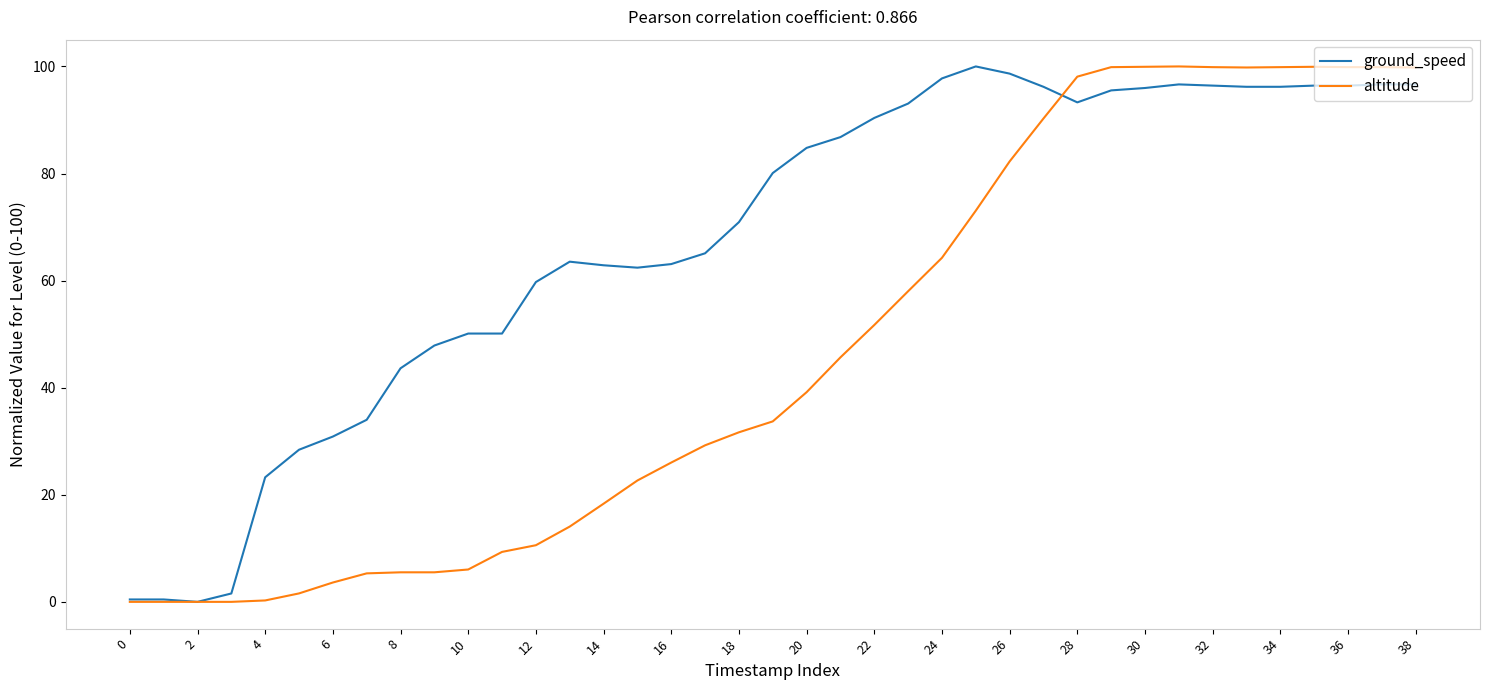

Which series has the largest total across all categories?

ground_speed